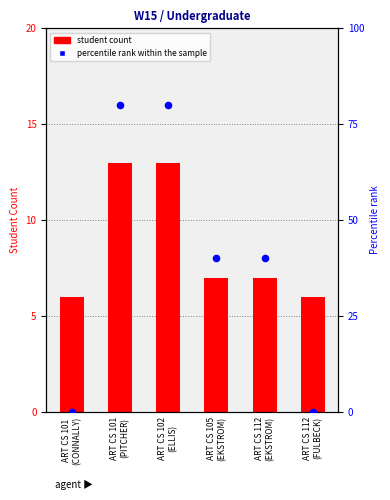

Which series contains the highest Y value?

Percentile rank within sample